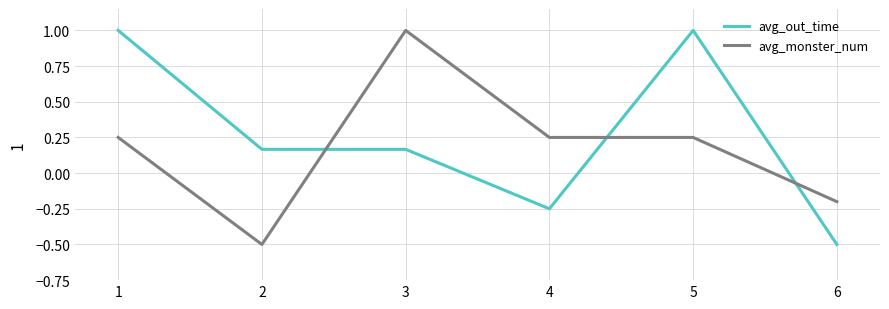

What is the minimum value shown in the chart?

-0.5